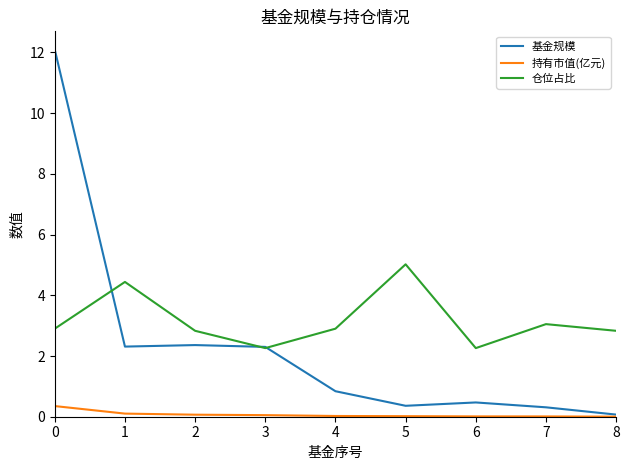

Which series has the largest range (max minus min)?

基金规模